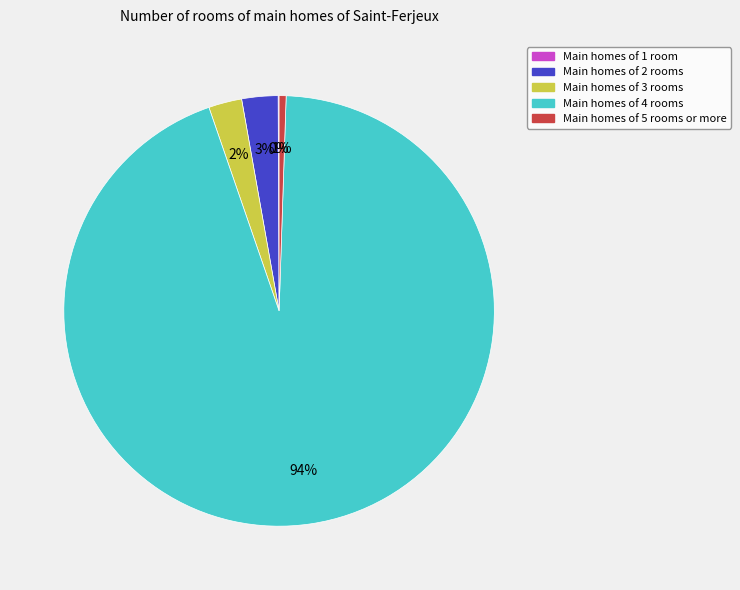

What percentage is the Main homes of 4 rooms slice, to the nearest percent?

94%